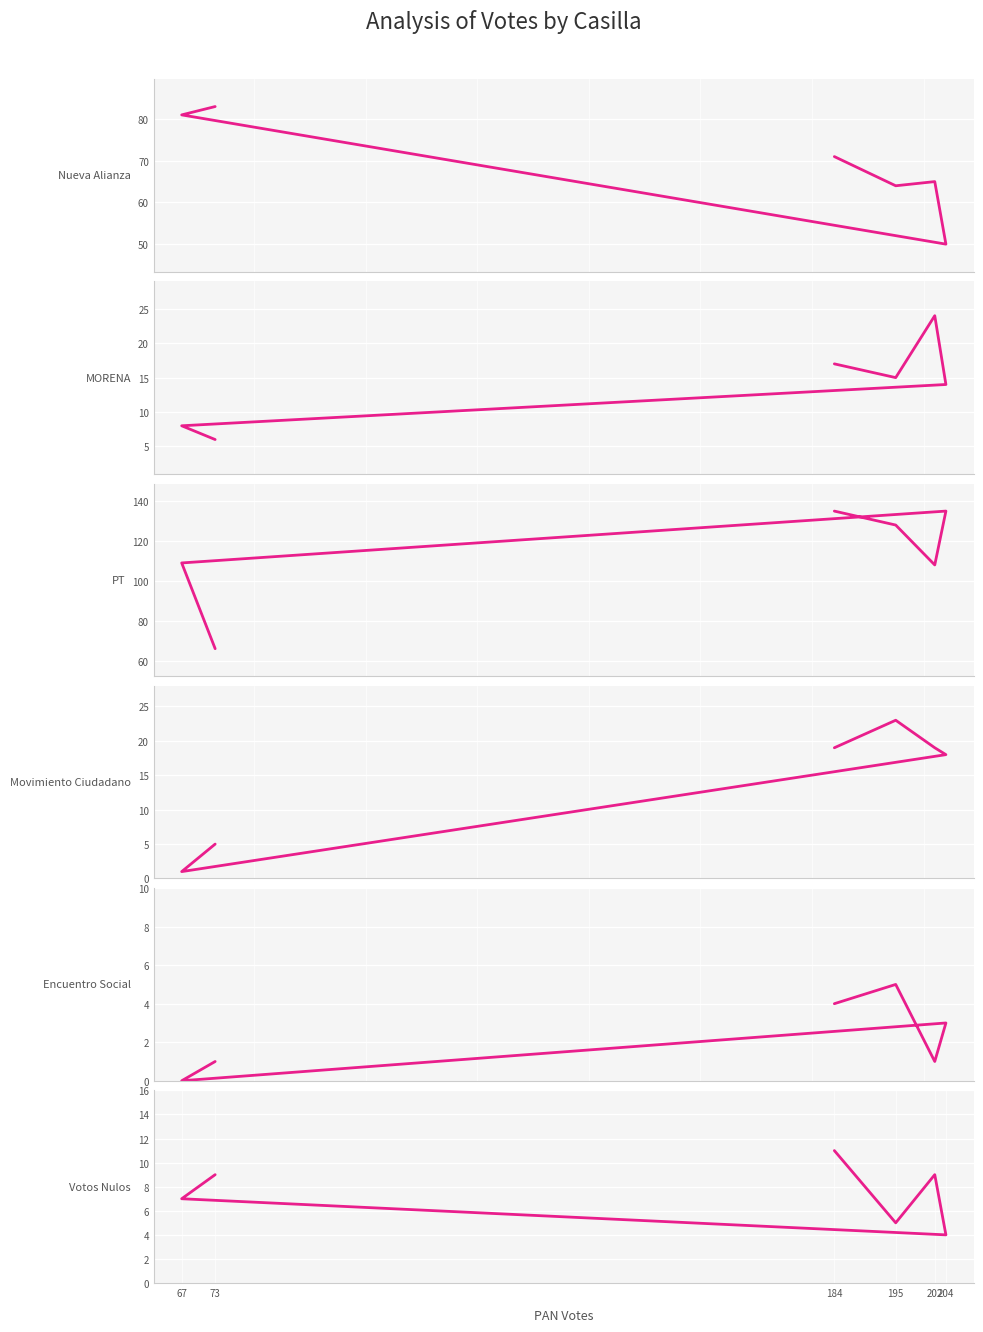

What is the spread (max minus min) of values at 184?

131